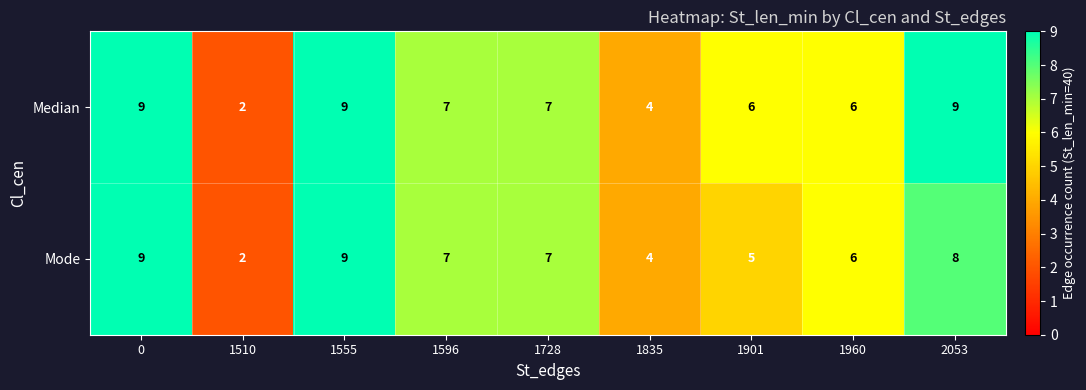

Count the Mode values in the range 5 to 8.

5